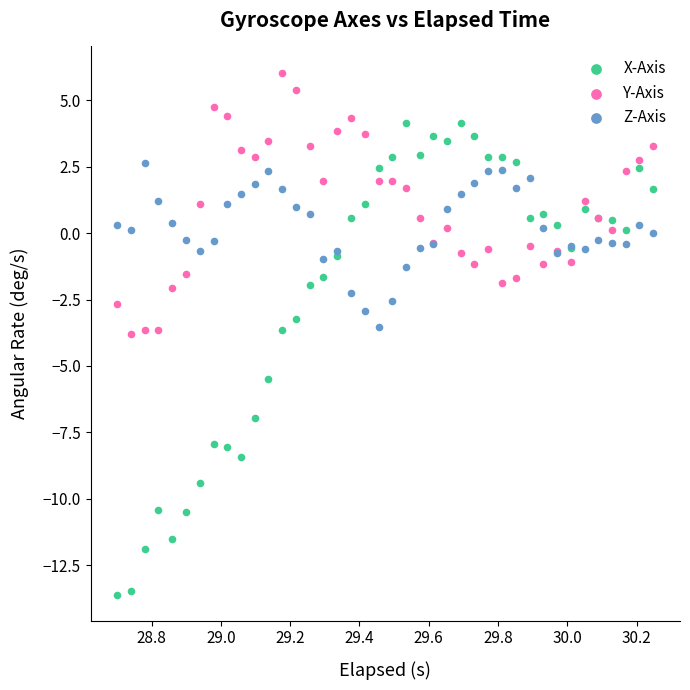

Which series reaches the maximum Y coordinate?

Y-Axis